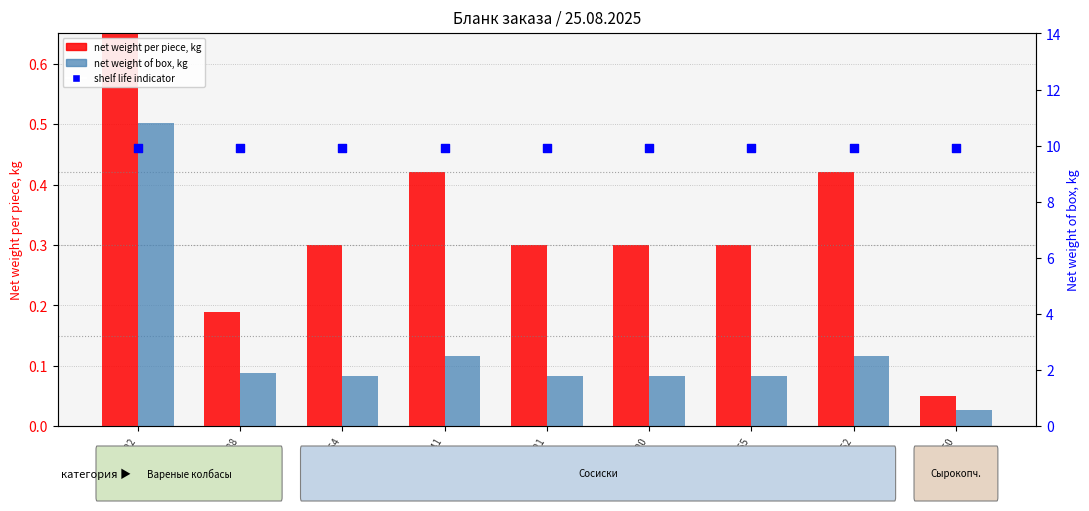

Is the value of shelf life indicator at SU000722 greater than the value of net weight per piece, kg at SU003820?

Yes